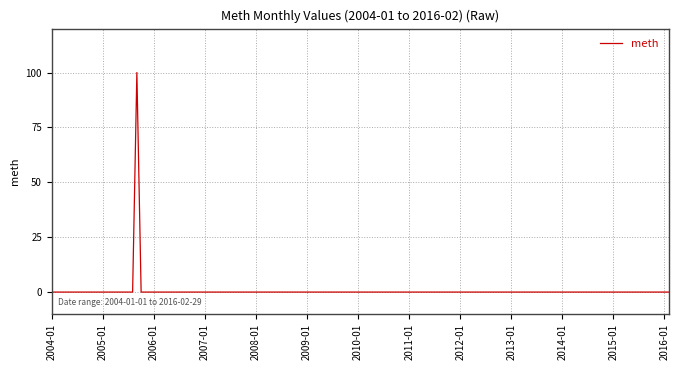

What is the maximum value shown in the chart?

100